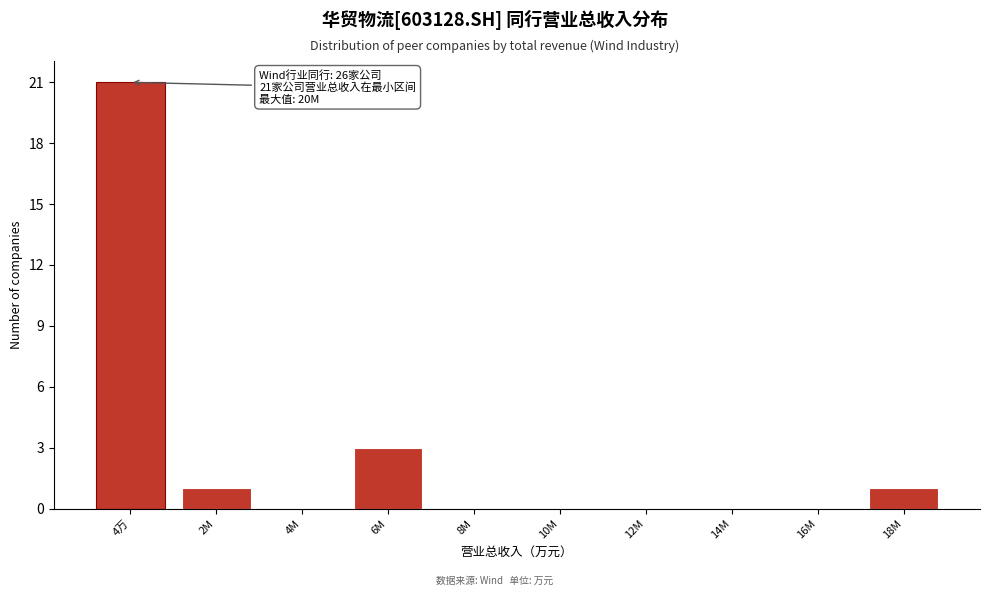

Reading left to right, what are all the values shown in this chart?

4万=21	2M=1	4M=0	6M=3	8M=0	10M=0	12M=0	14M=0	16M=0	18M=1